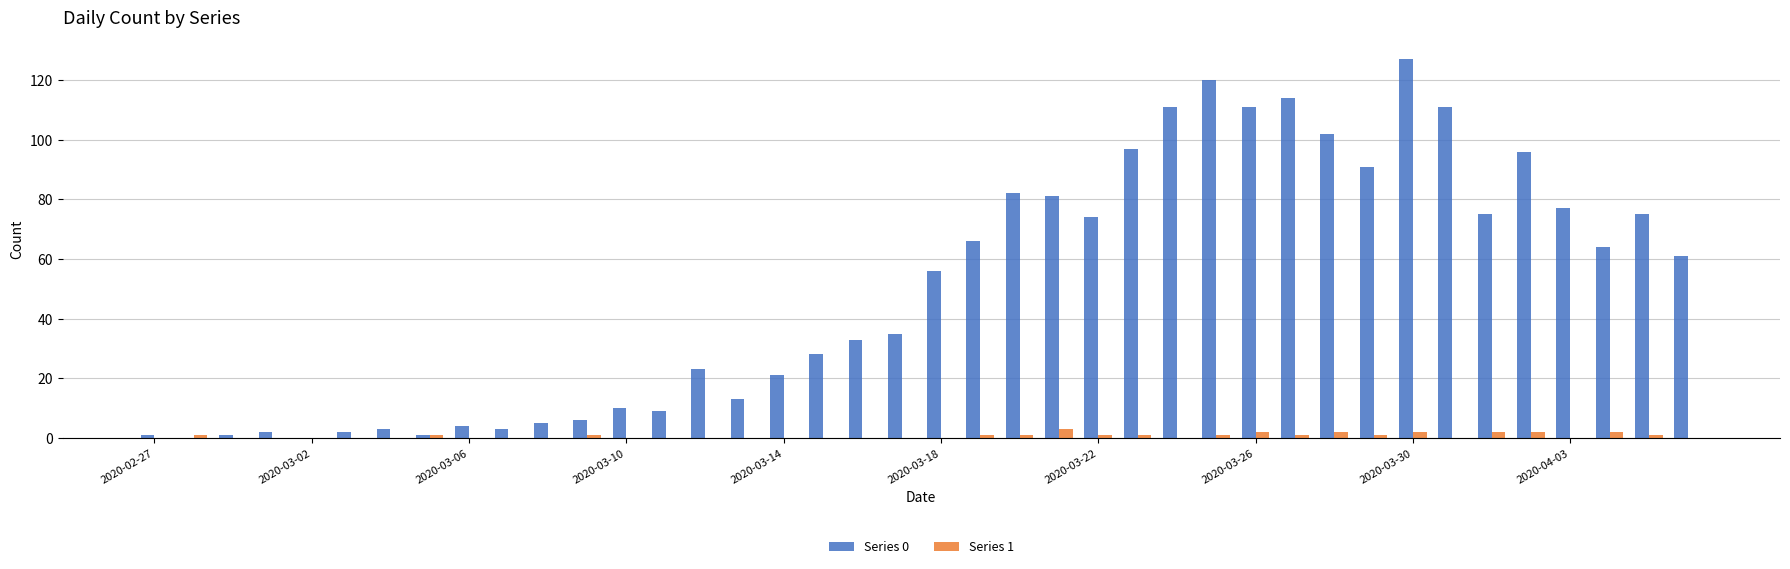

Which series has the largest total across all categories?

Series 0